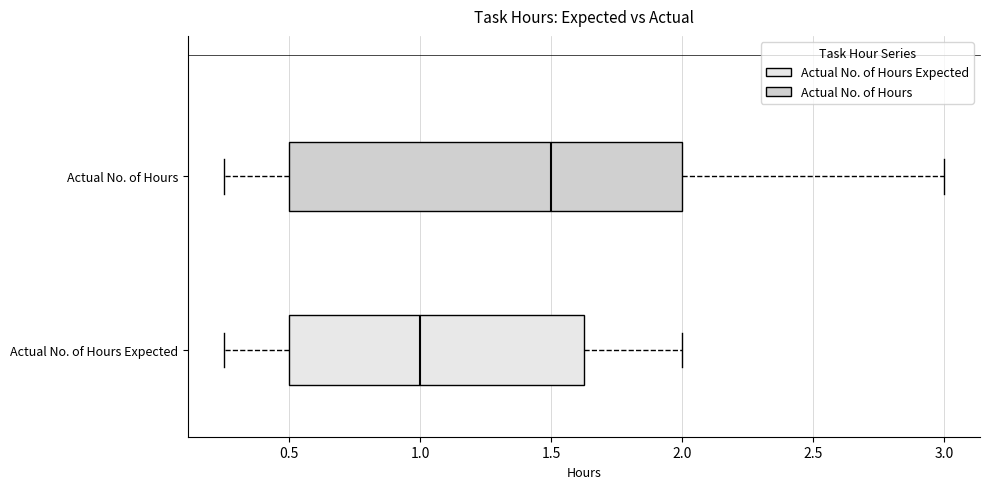

Comparing the boxes themselves (not the whiskers), which one is the widest?

Actual No. of Hours